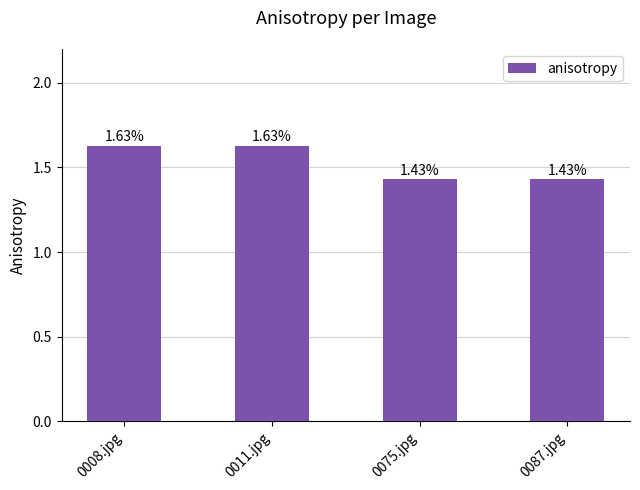

What is the ratio of the value at 0011.jpg to the value at 0075.jpg?

1.1